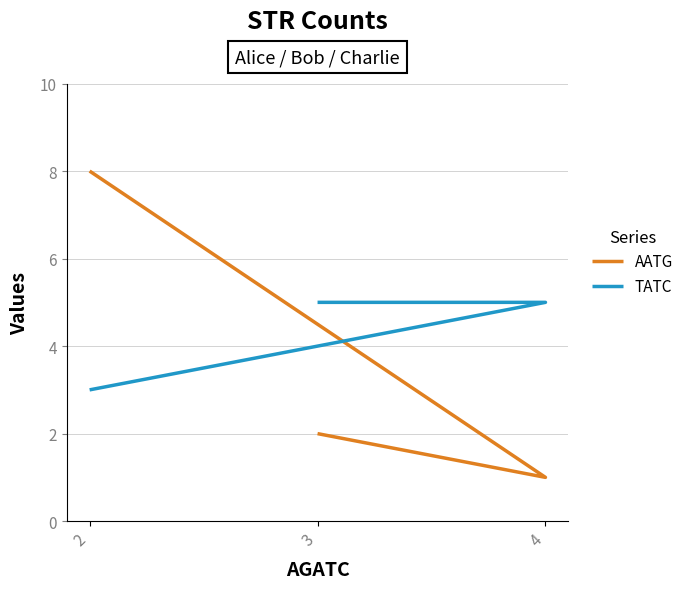

What is the approximate value of TATC at 4?

5